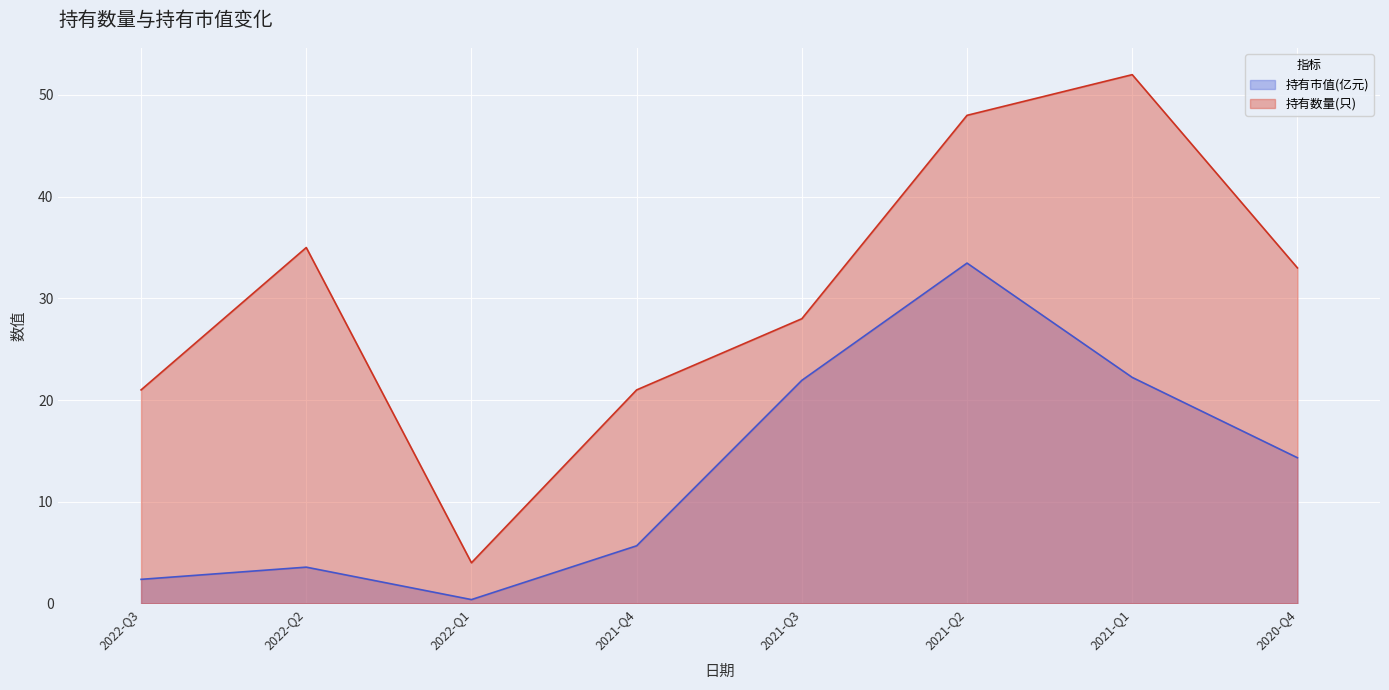

Is it true that 持有市值(亿元) equals 14.3 at 2021-Q1?

False